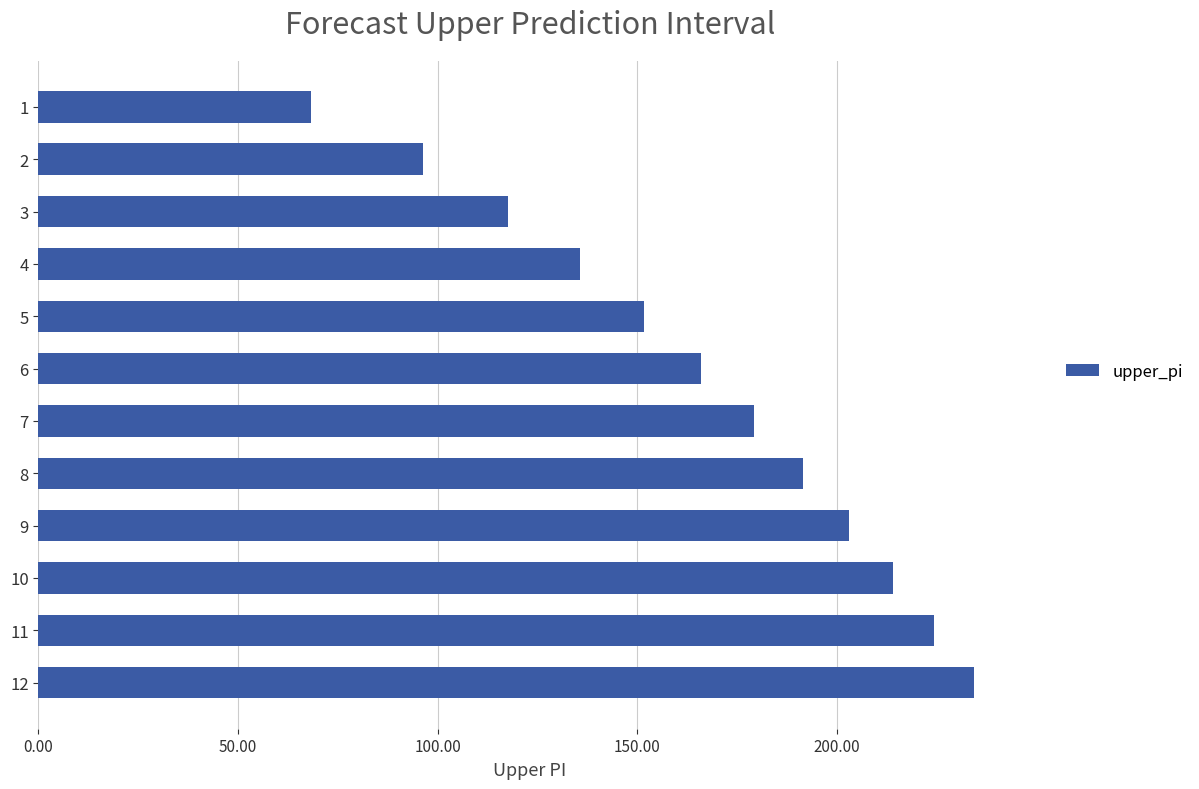

Reading bottom to top, extract all data points from this chart.

234.4	224.4	214.0	203.1	191.6	179.2	166.0	151.6	135.7	117.7	96.3	68.4